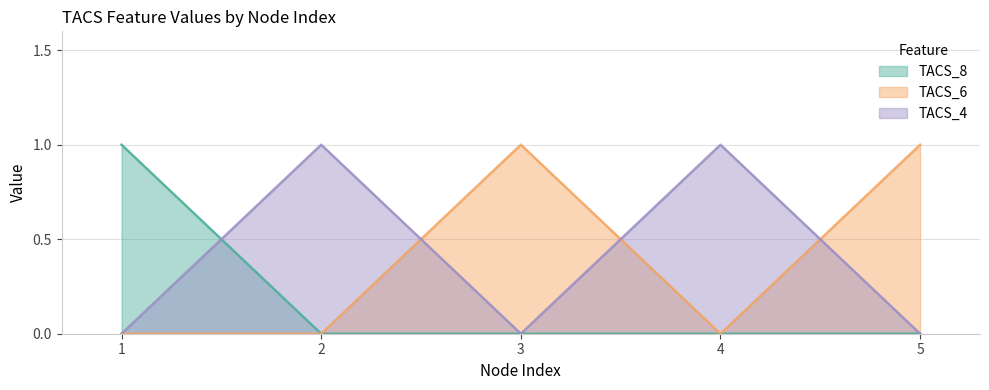

What are all the series names shown in the legend?

TACS_8, TACS_6, TACS_4